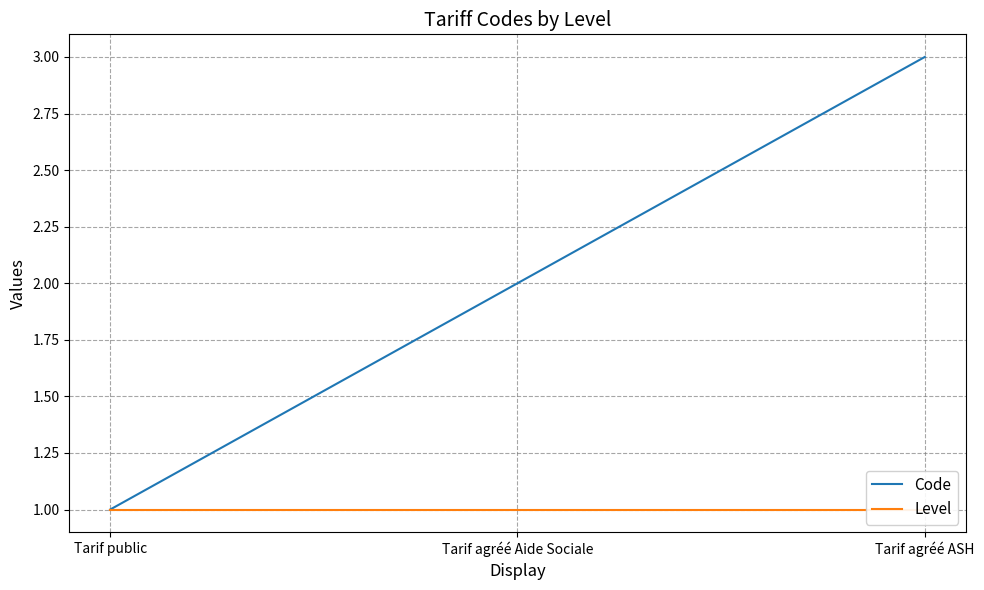

Is it true that Level equals 0 at Tarif agréé Aide Sociale?

False